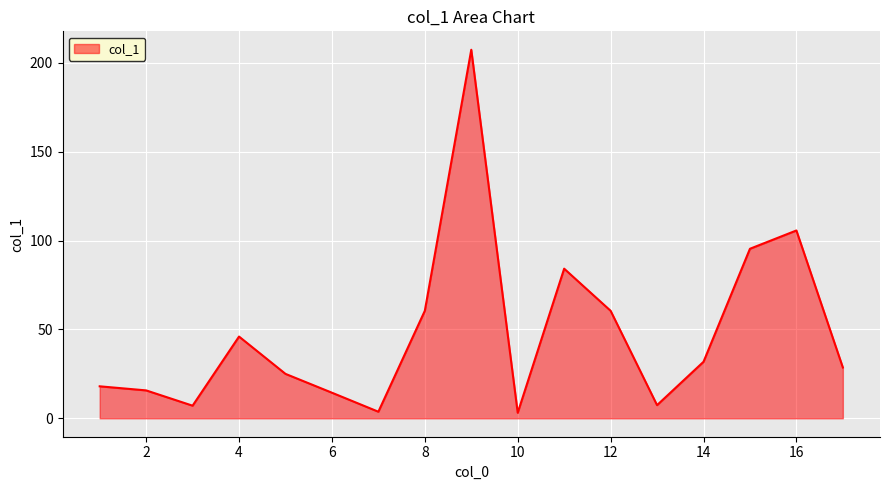

What is the greatest value displayed?

207.4